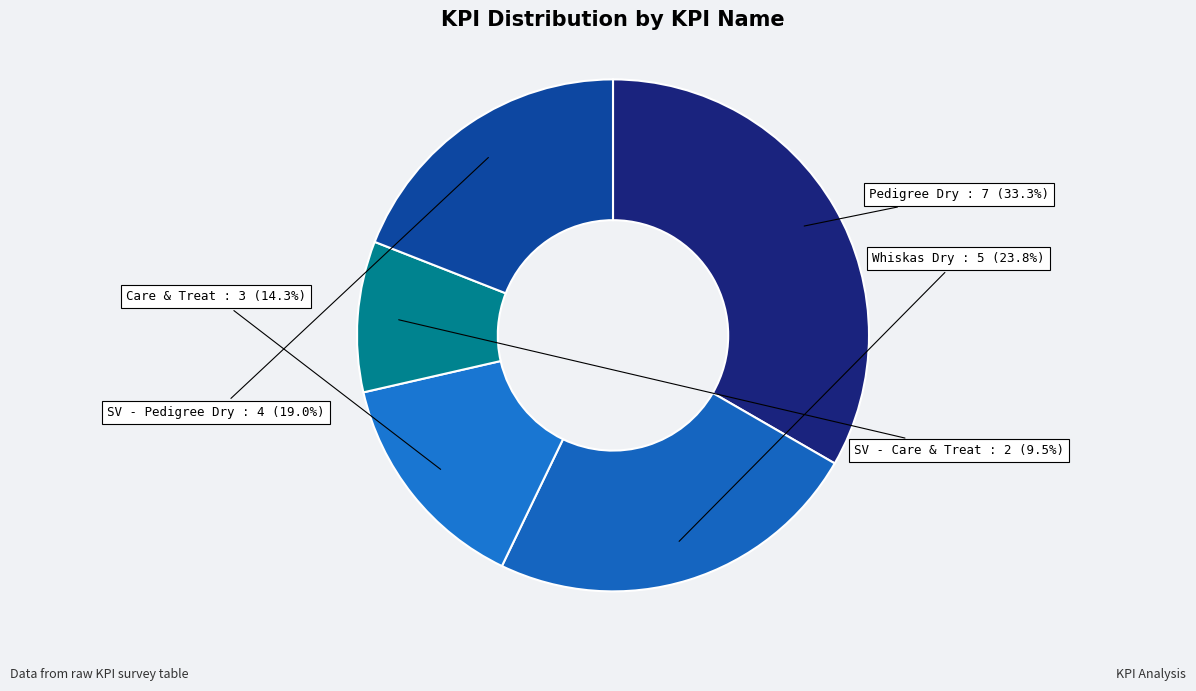

To the nearest percent, what is the average slice percentage?

20%